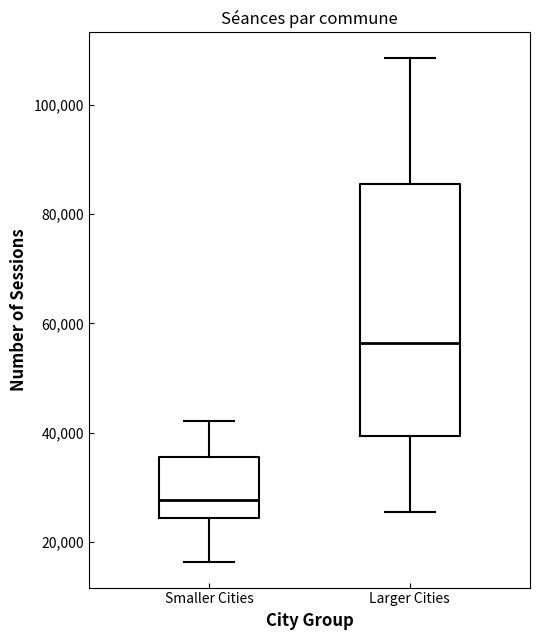

Which box has the lowest median line?

Smaller Cities